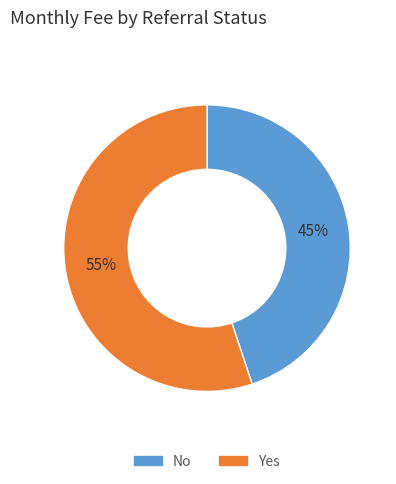

How many segments does this pie chart have?

2